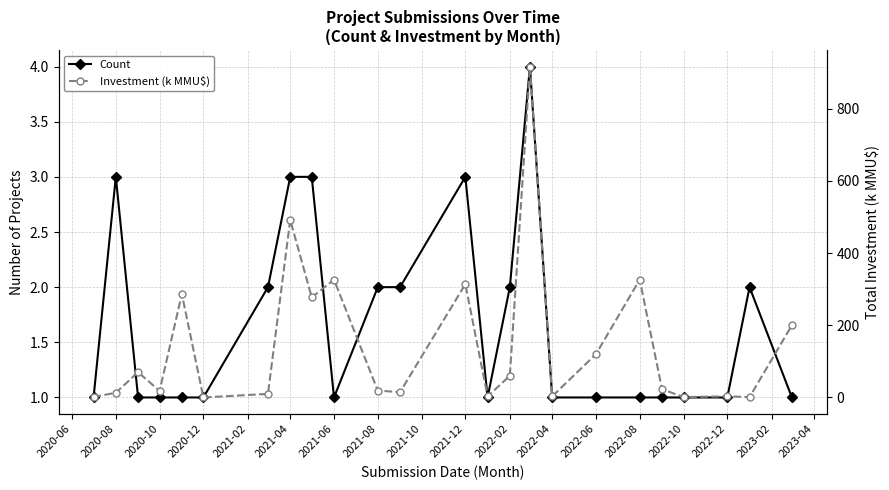

What is the average value of the Investment (k MMU$) series?

145.8